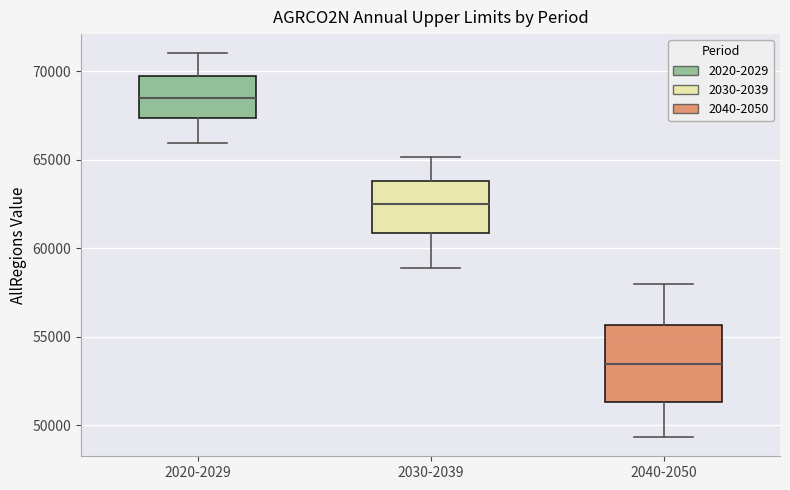

Which box's median line is the lowest?

2040-2050